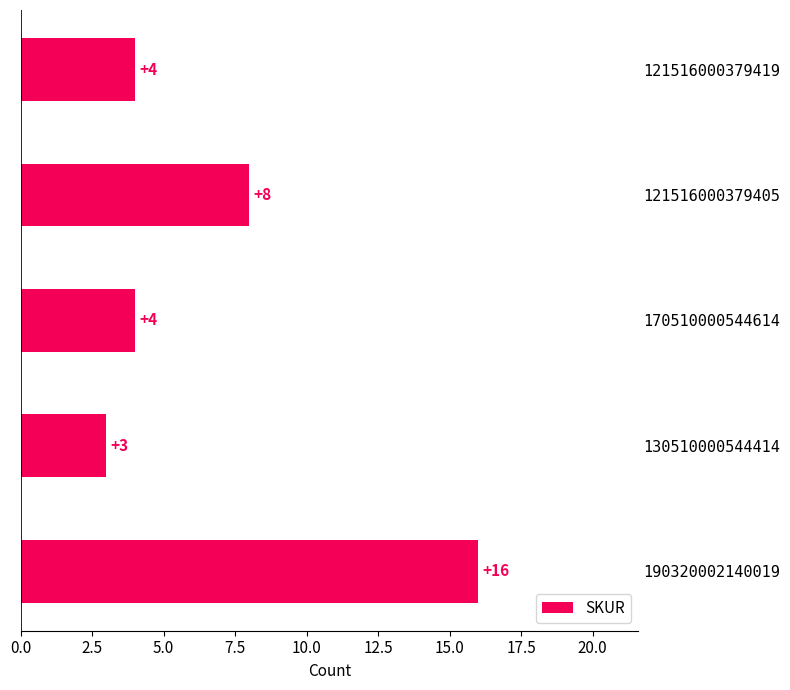

What is the smallest value displayed?

3